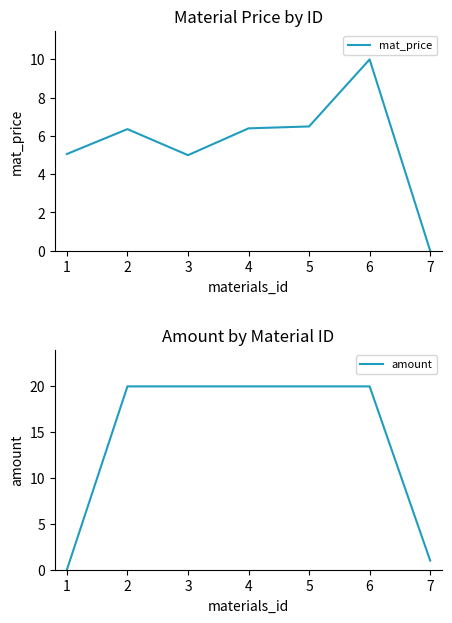

Does the chart have visible grid lines?

No